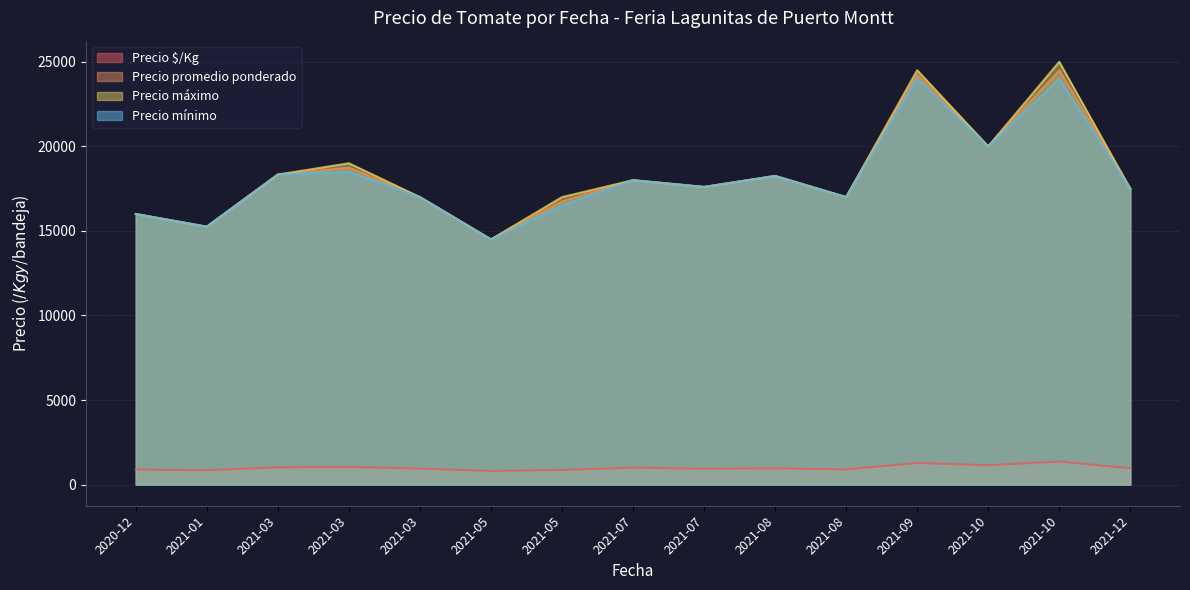

Which has a higher value, 2021-10-19 or 2021-08-17?

2021-10-19